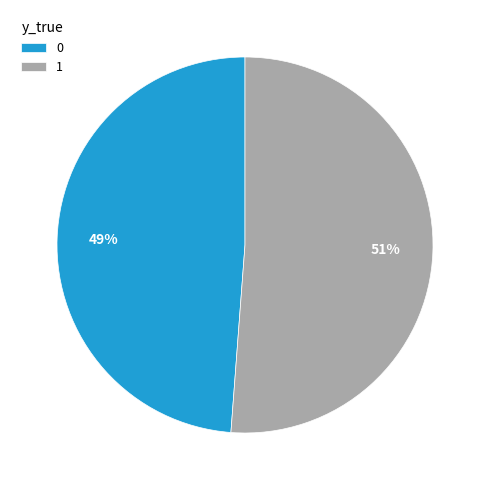

What is the largest slice in the pie chart?

1